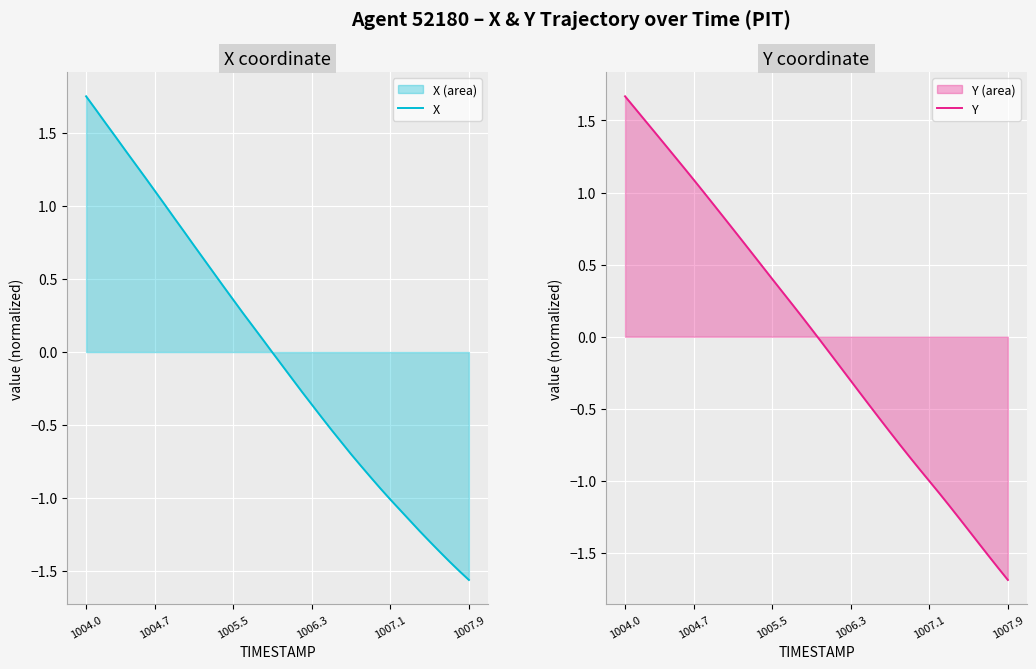

List the series in order of their overall mean, highest first.

Y, X